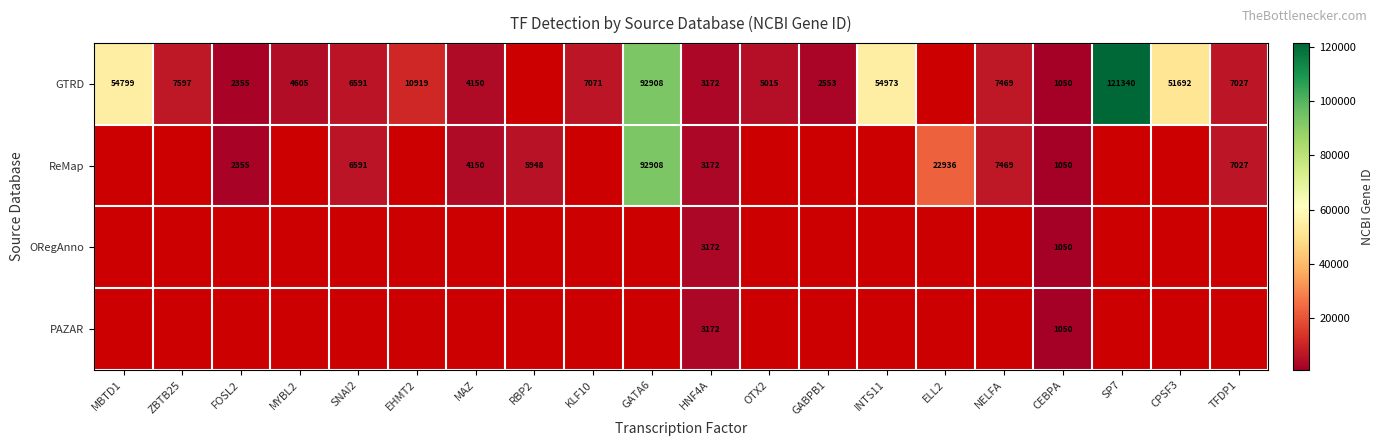

The value of ReMap at NELFA is 7469. True or false?

True